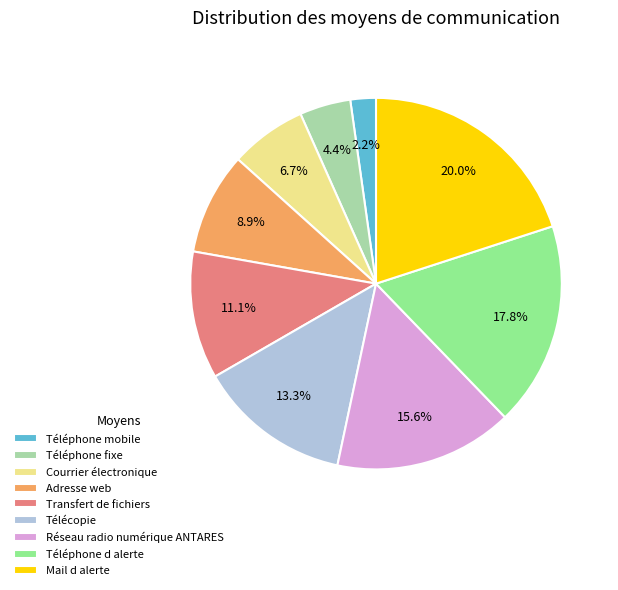

To the nearest percent, what is the difference between the largest and smallest slice percentages?

18%